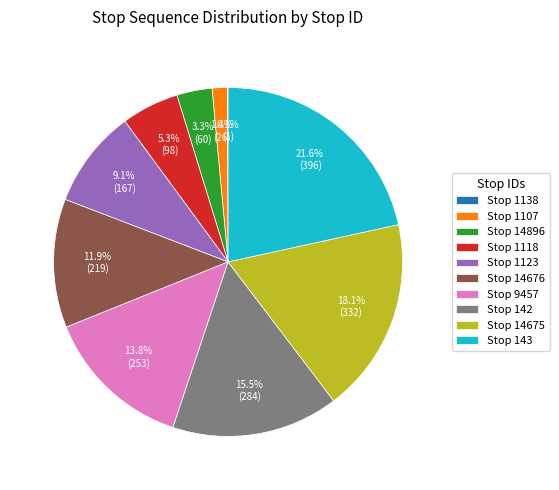

What is the ratio of the value at Stop 142 to the value at Stop 14896?

4.7